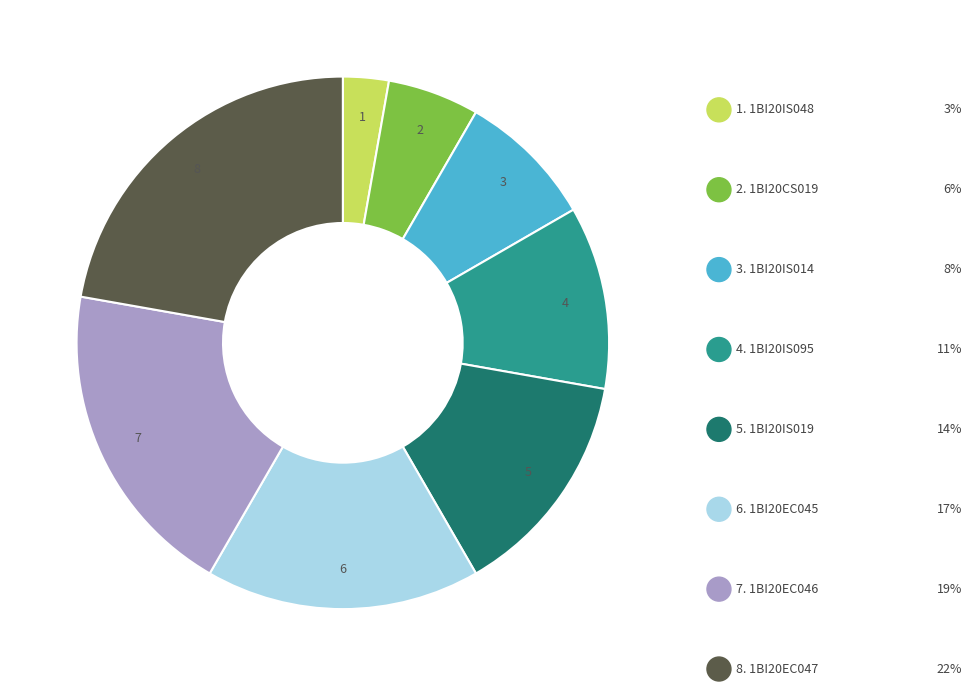

How many segments does this pie chart have?

8